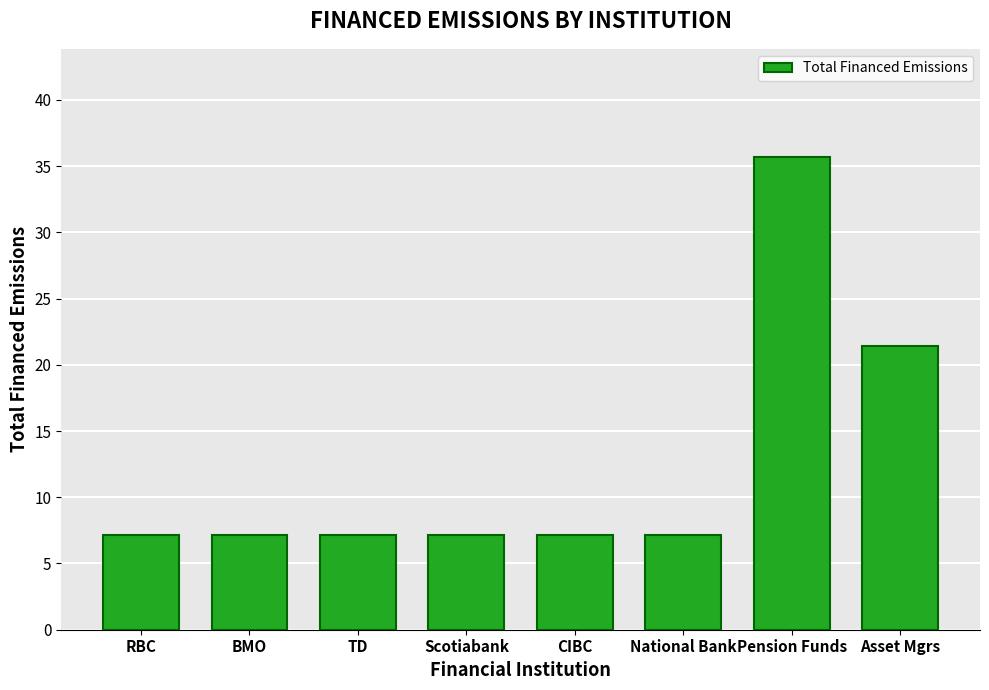

Reading right to left, transcribe all the data shown in this chart.

21.4	35.7	7.1	7.1	7.1	7.1	7.1	7.1